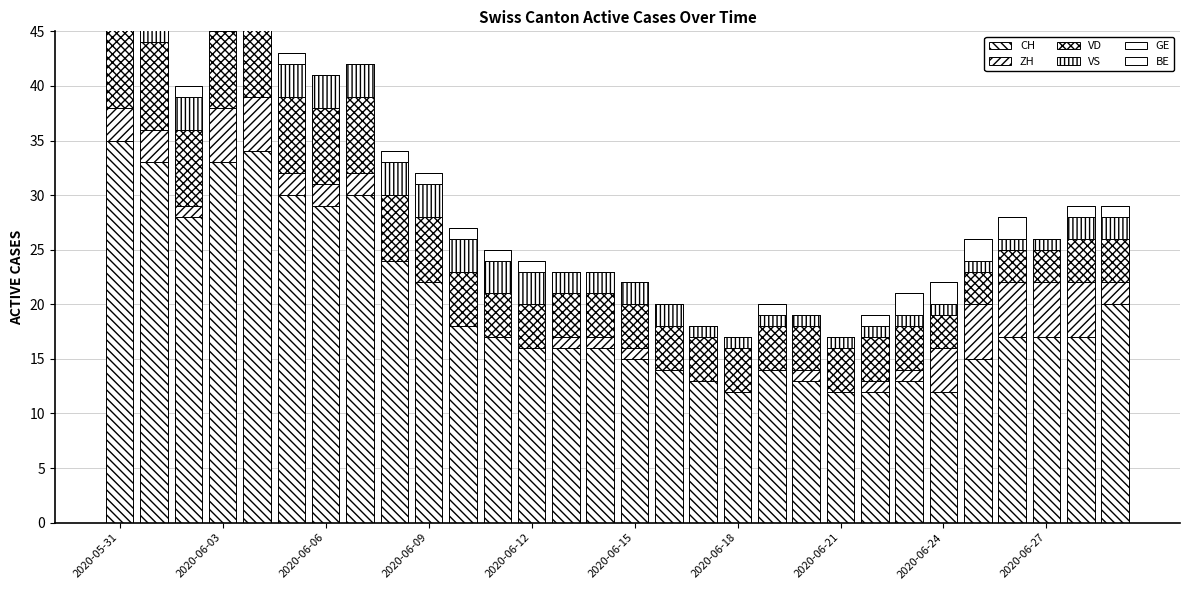

Which has a higher value, 12 or 23?

12